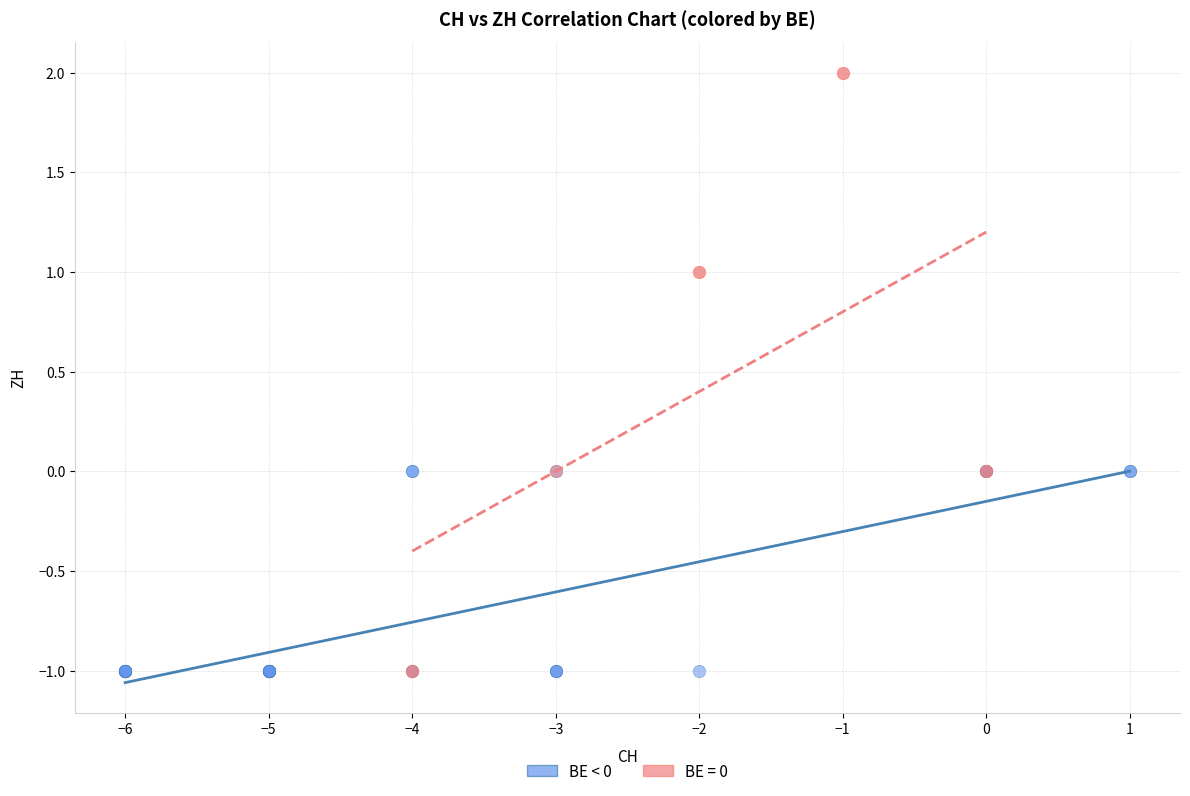

Which series has the largest Y range (max minus min)?

BE = 0